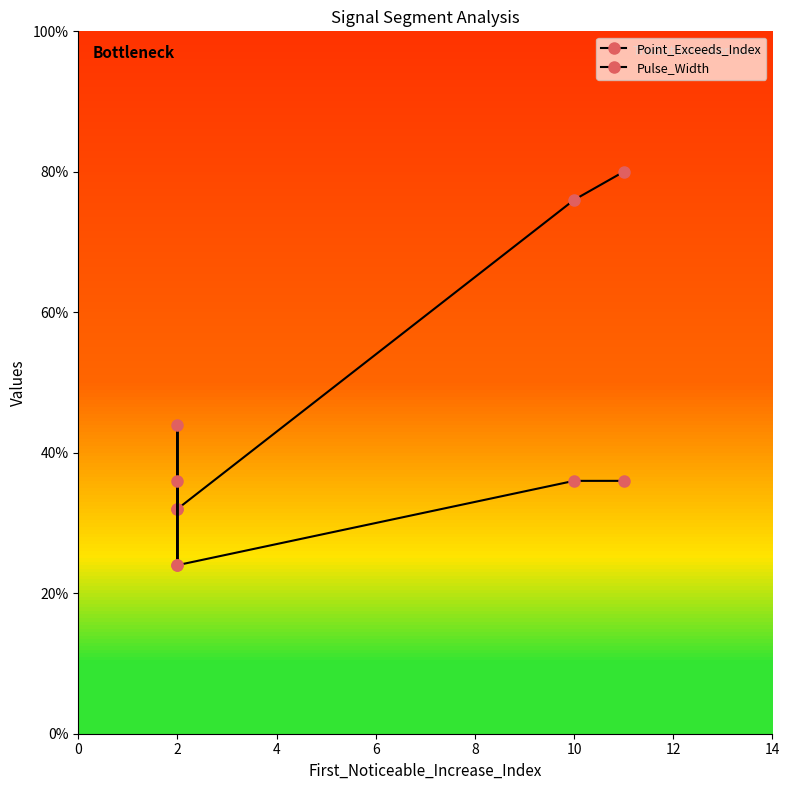

Is this an area chart (filled region under the line)?

No